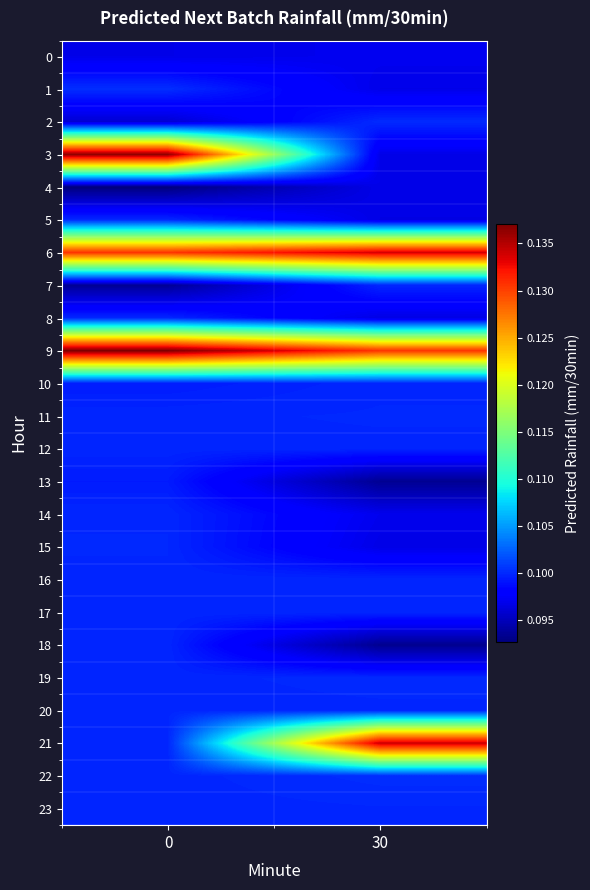

How many data points does each series have?

2